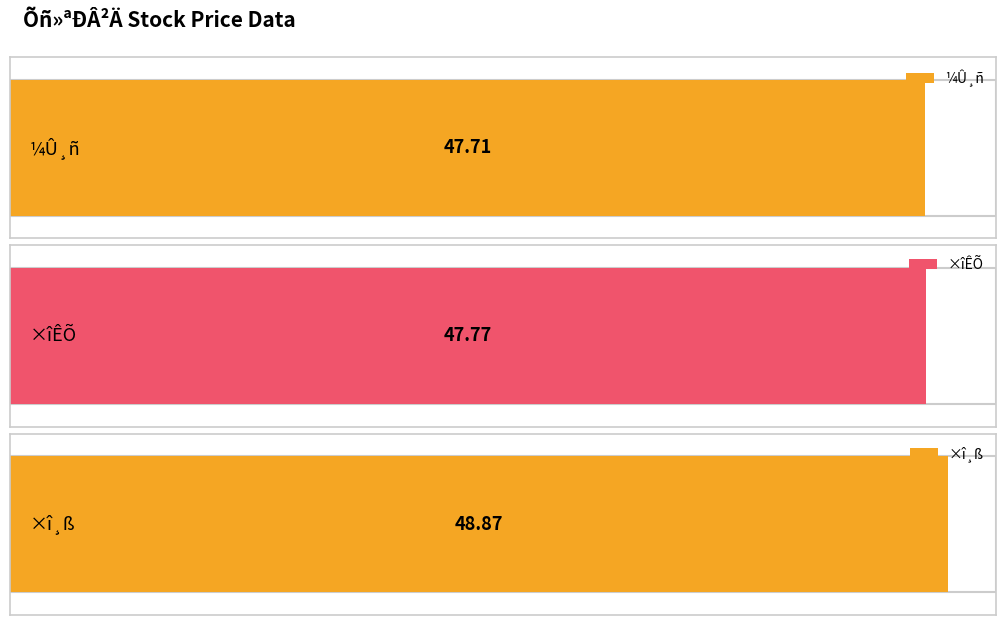

How many distinct data groups are displayed?

3